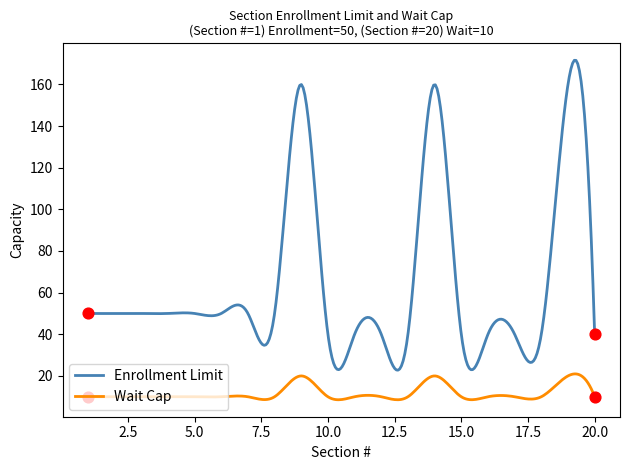

Which series has the largest total across all categories?

Enrollment Limit